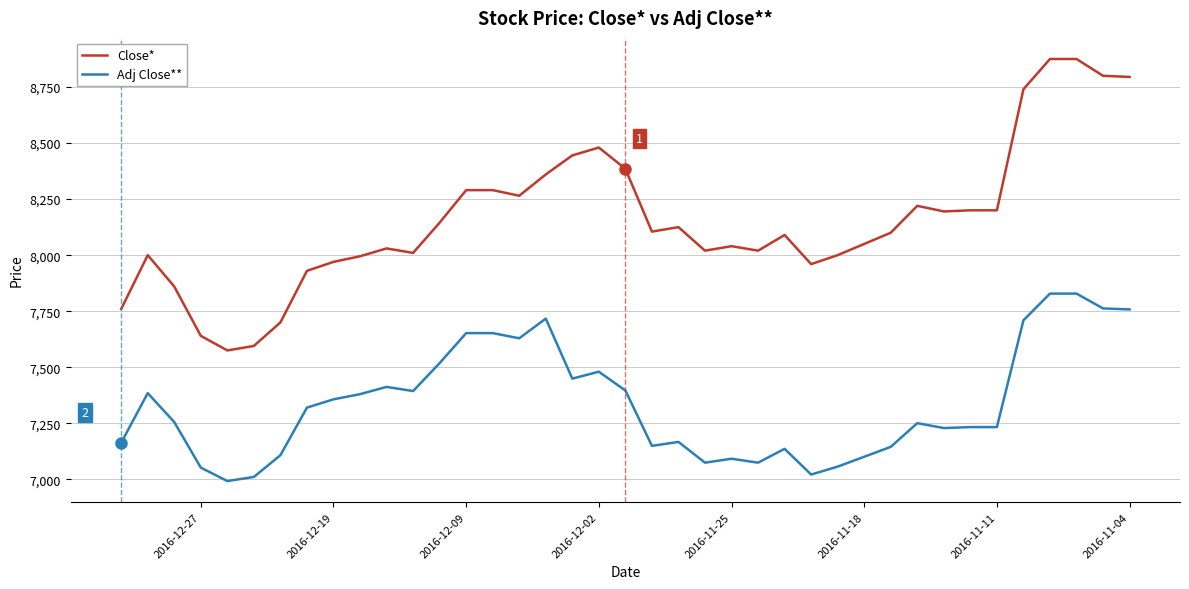

Which series has the widest spread of values?

Close*